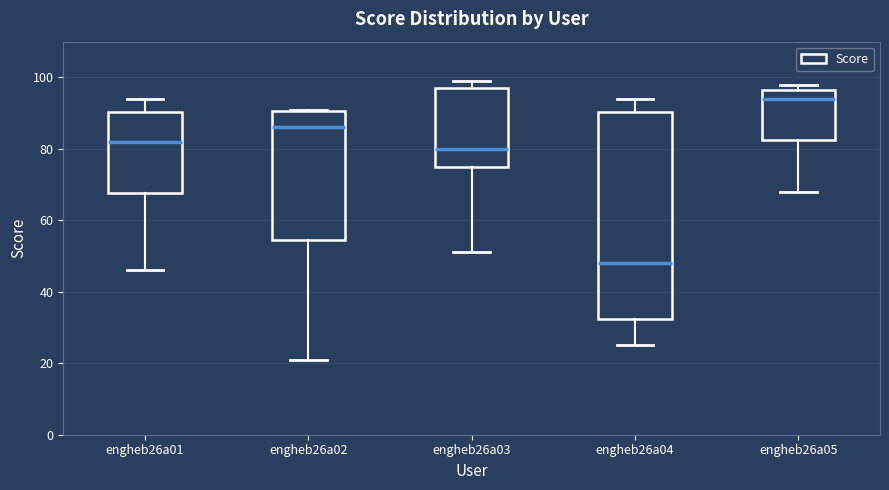

Where is the upper edge of the box for engheb26a04 on the y-axis? The values are not printed on the chart, so give them approximately, as read against the axis.

90